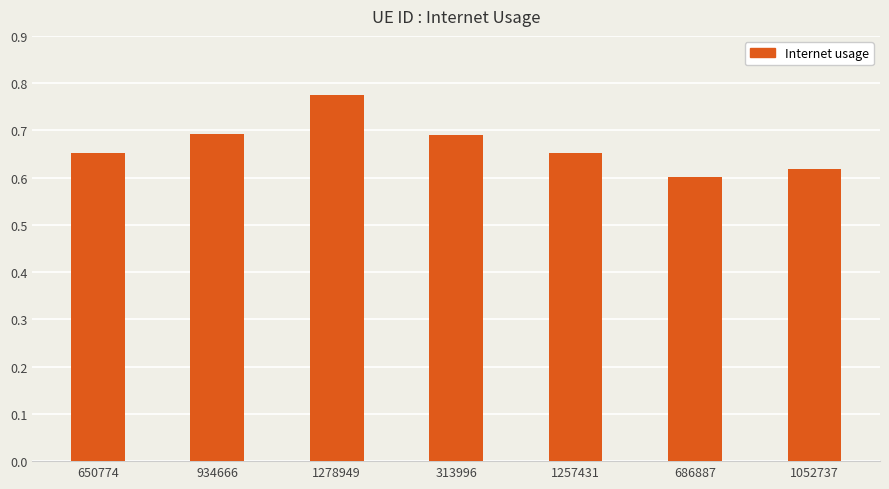

Between 313996 and 1257431, which is larger?

313996